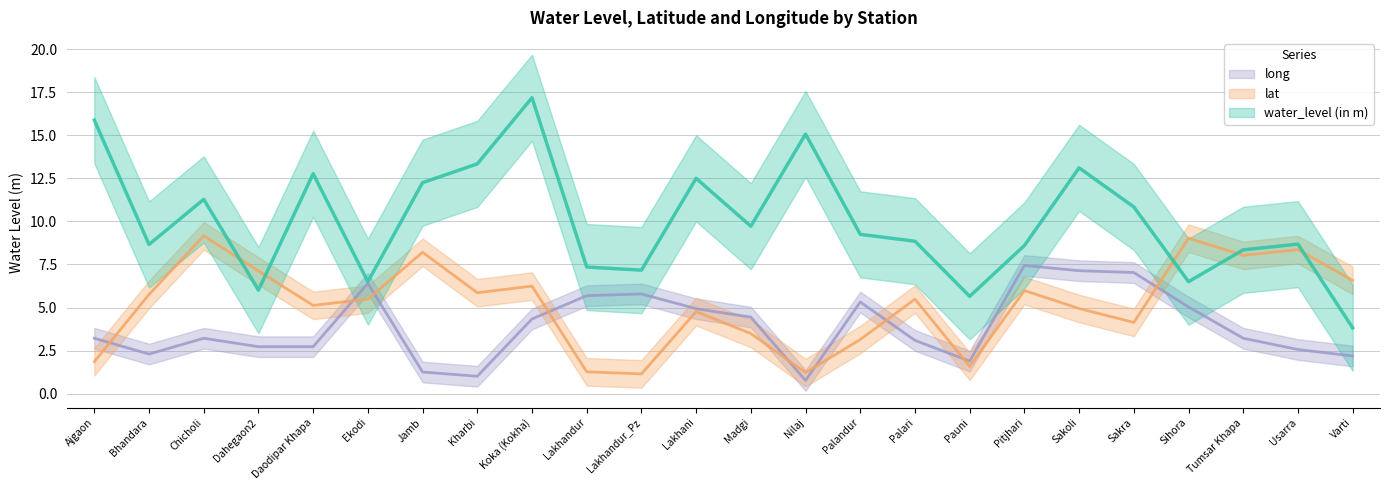

Which series ends up on top after the final intersection of lat and long?

lat